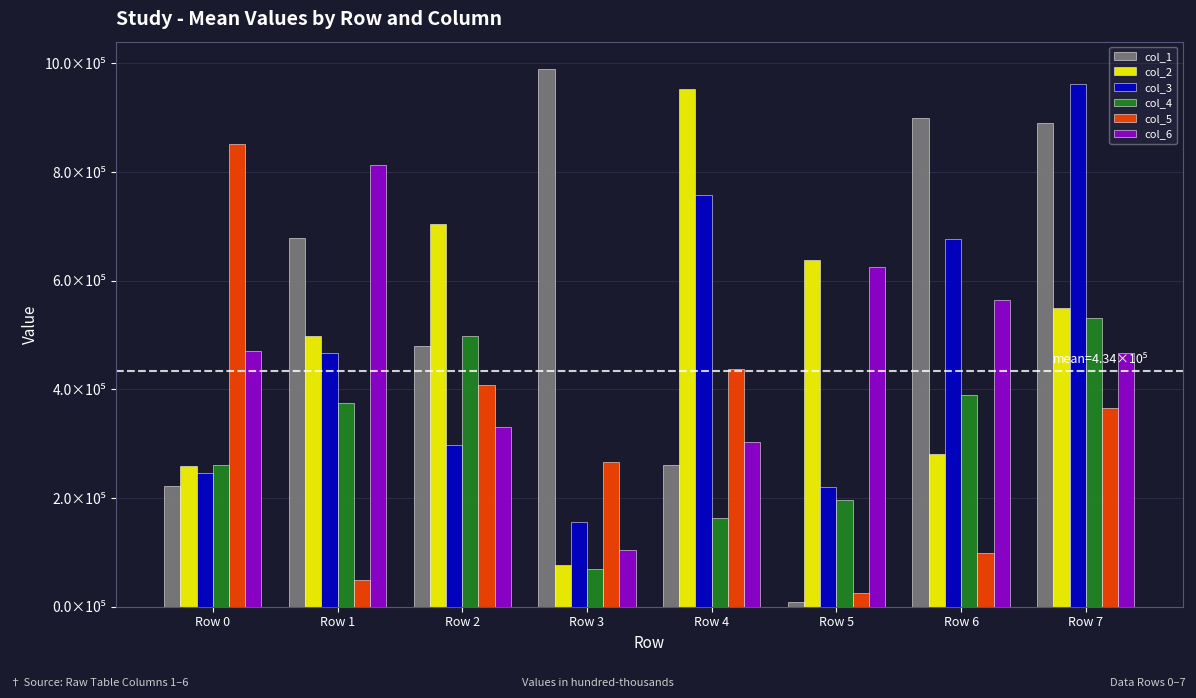

What are all the series names shown in the legend?

col_1, col_2, col_3, col_4, col_5, col_6